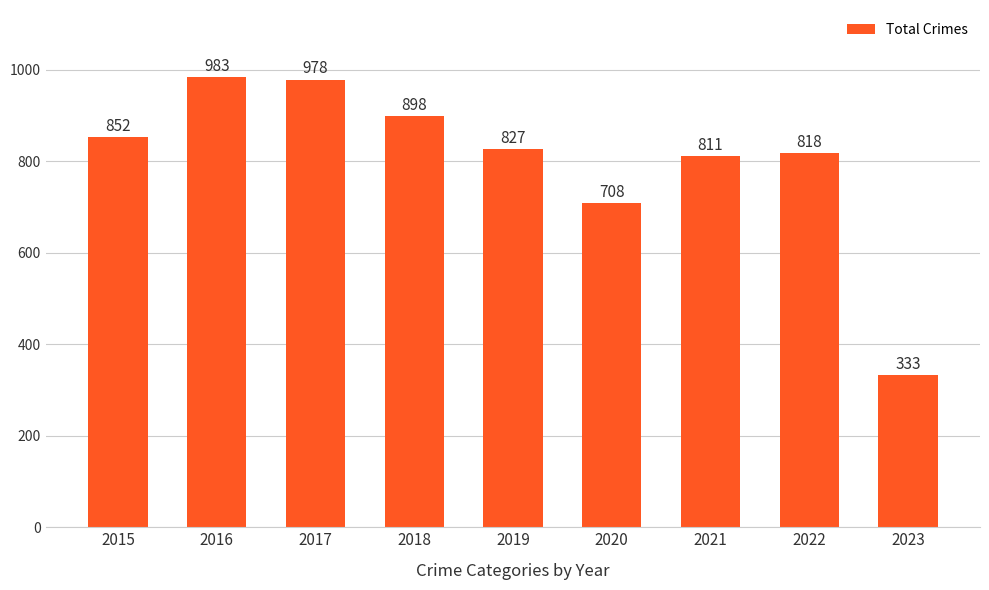

The chart shows a value of 358 at 2018. True or false?

False